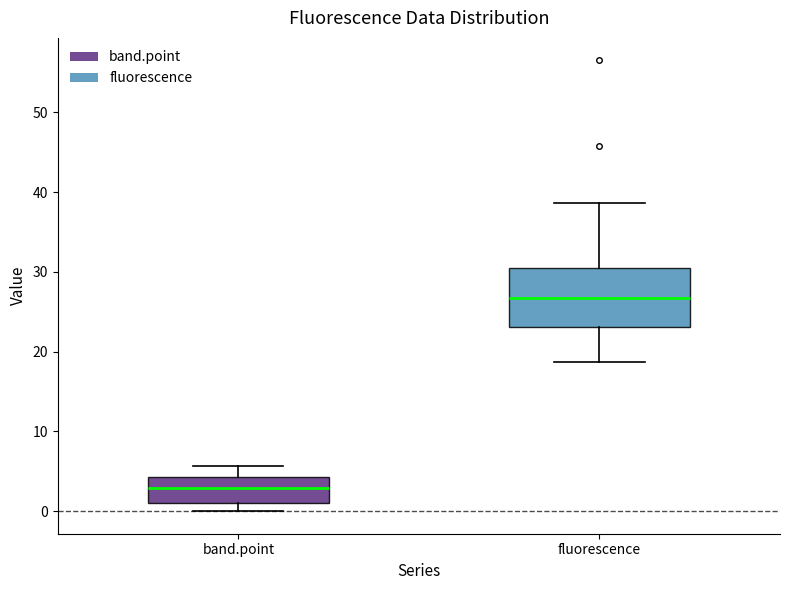

Which box is the tallest, from its lower edge to its upper edge?

fluorescence